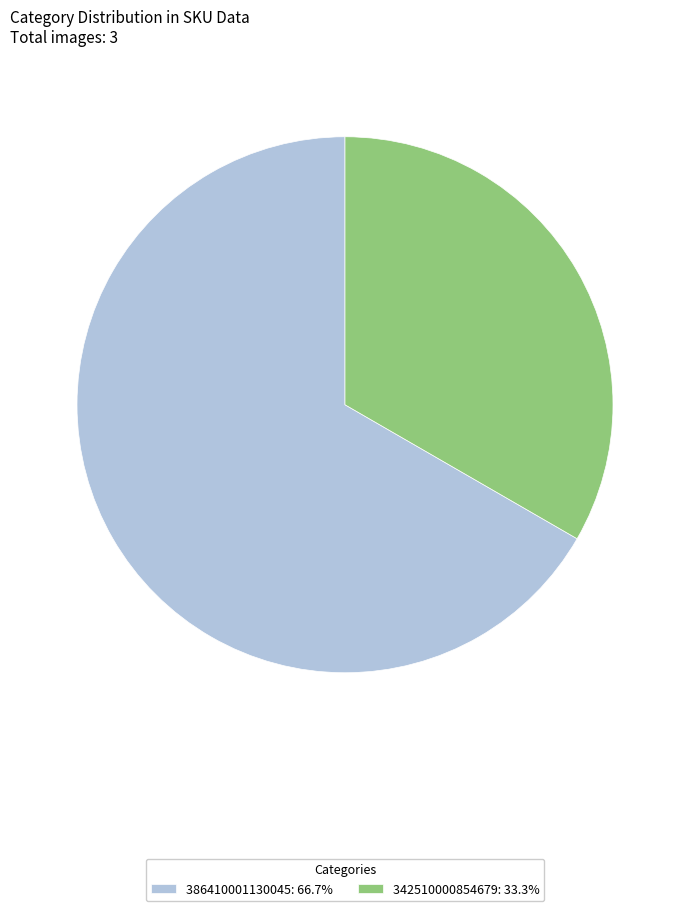

What is the ratio of the value at 342510000854679: 33.3% to the value at 386410001130045: 66.7%?

0.5